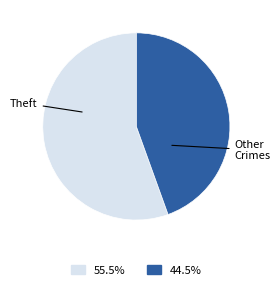

Approximately how many times larger is the value at Other Crimes compared to Theft?

0.8